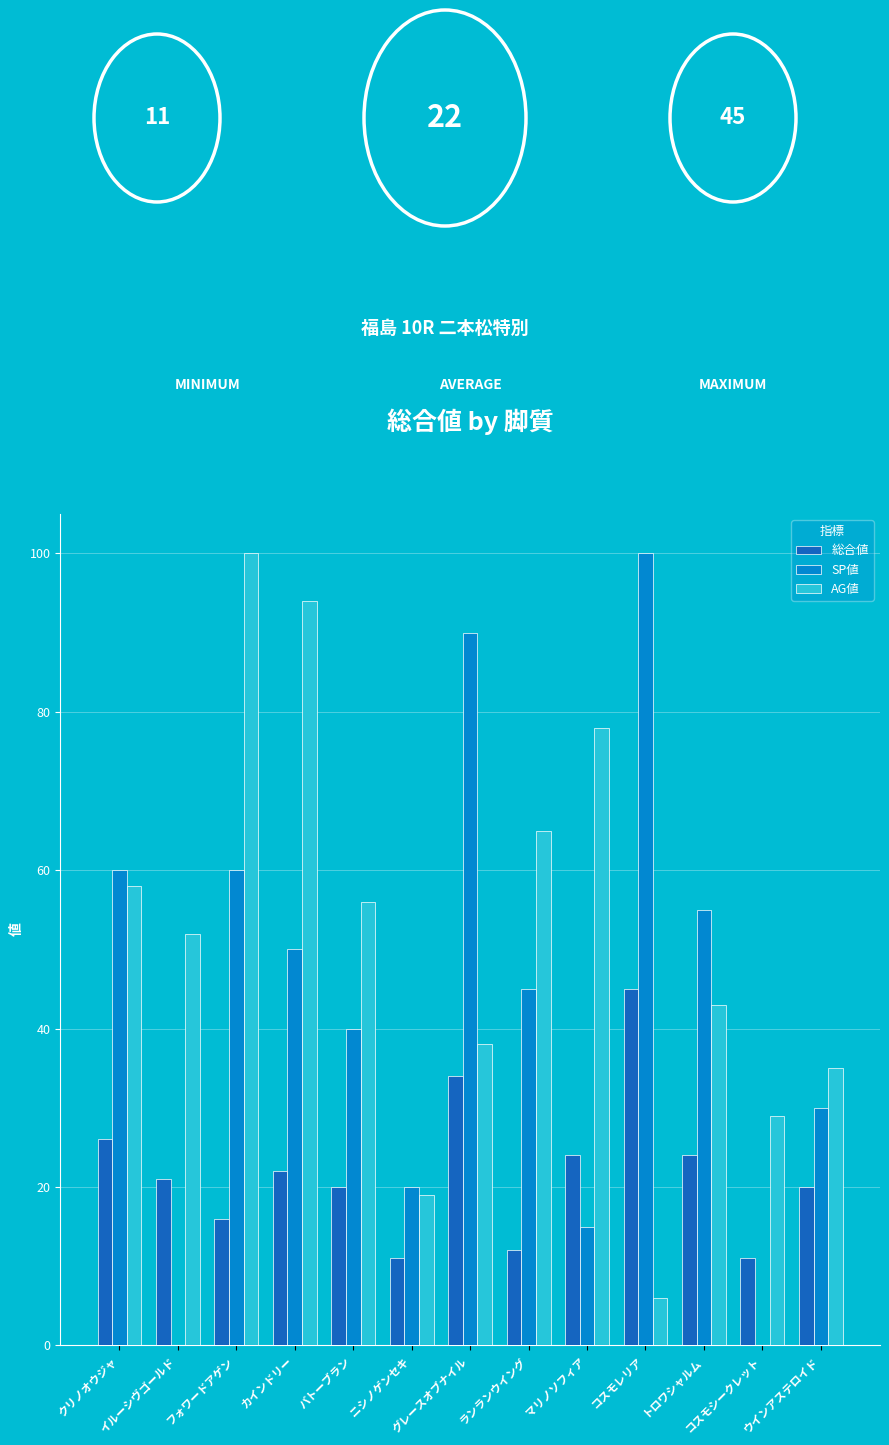

What is the sum of all SP値 values?

565